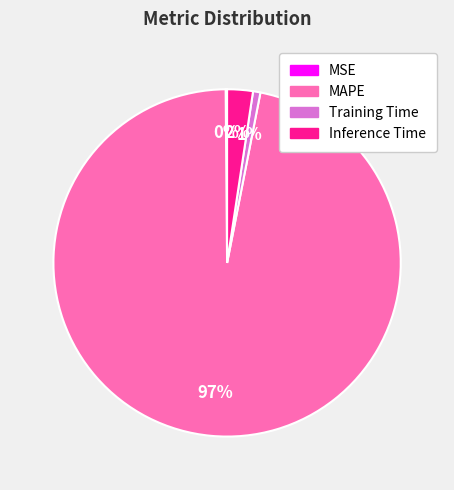

What percentage is the Inference Time slice, to the nearest percent?

2%